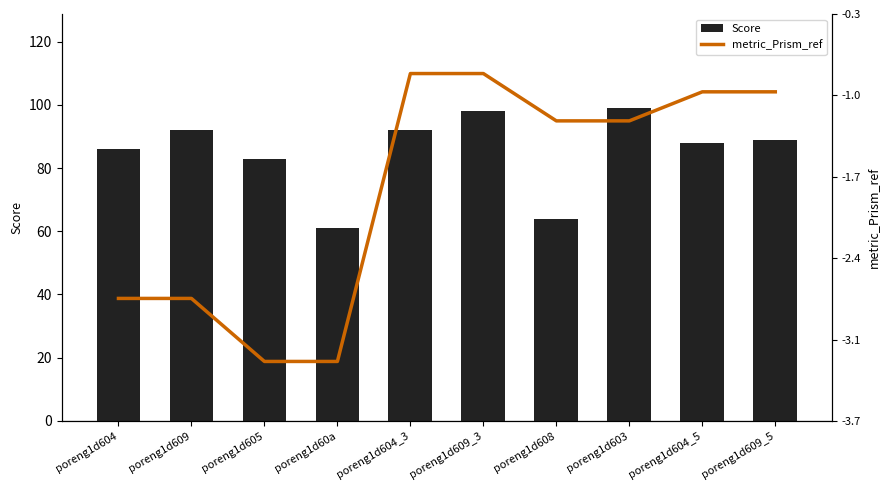

List the labels in order of Score value, smallest first.

poreng1d60a, poreng1d608, poreng1d605, poreng1d604, poreng1d604_5, poreng1d609_5, poreng1d609, poreng1d604_3, poreng1d609_3, poreng1d603